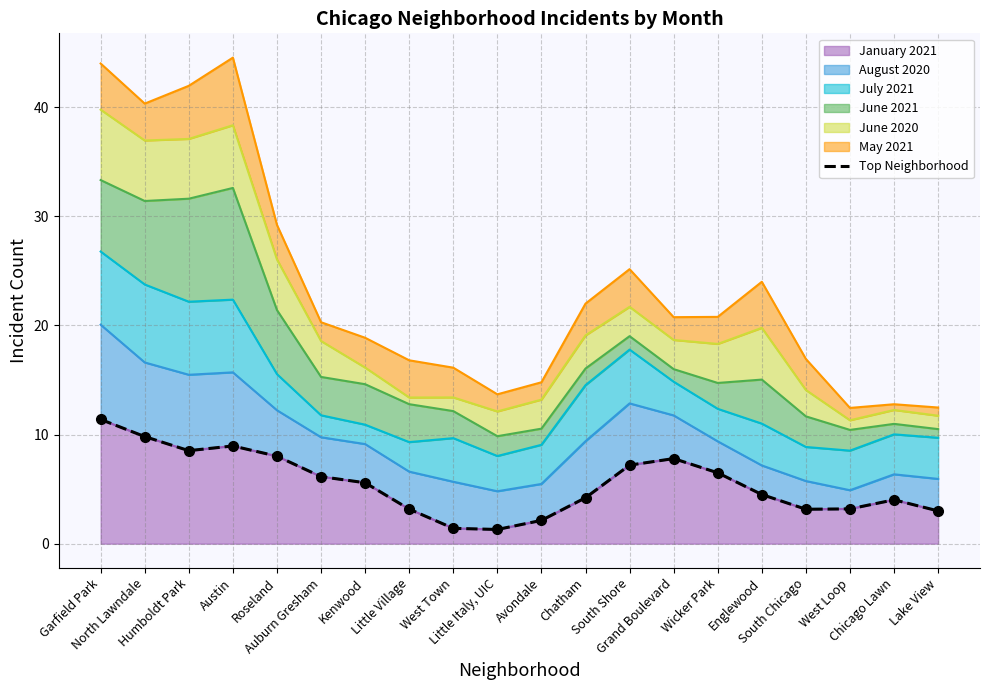

At which label is the value closest to 6?

Auburn Gresham